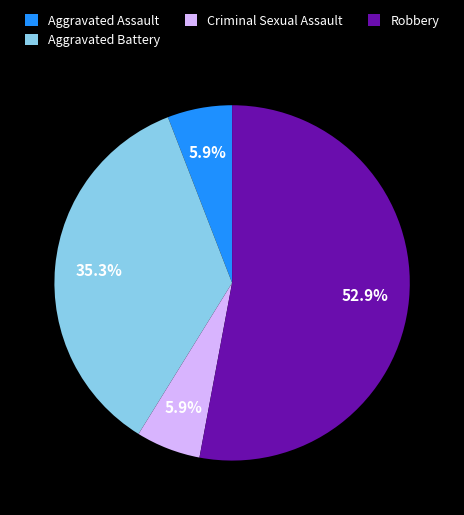

Is there a majority slice in this chart?

Yes